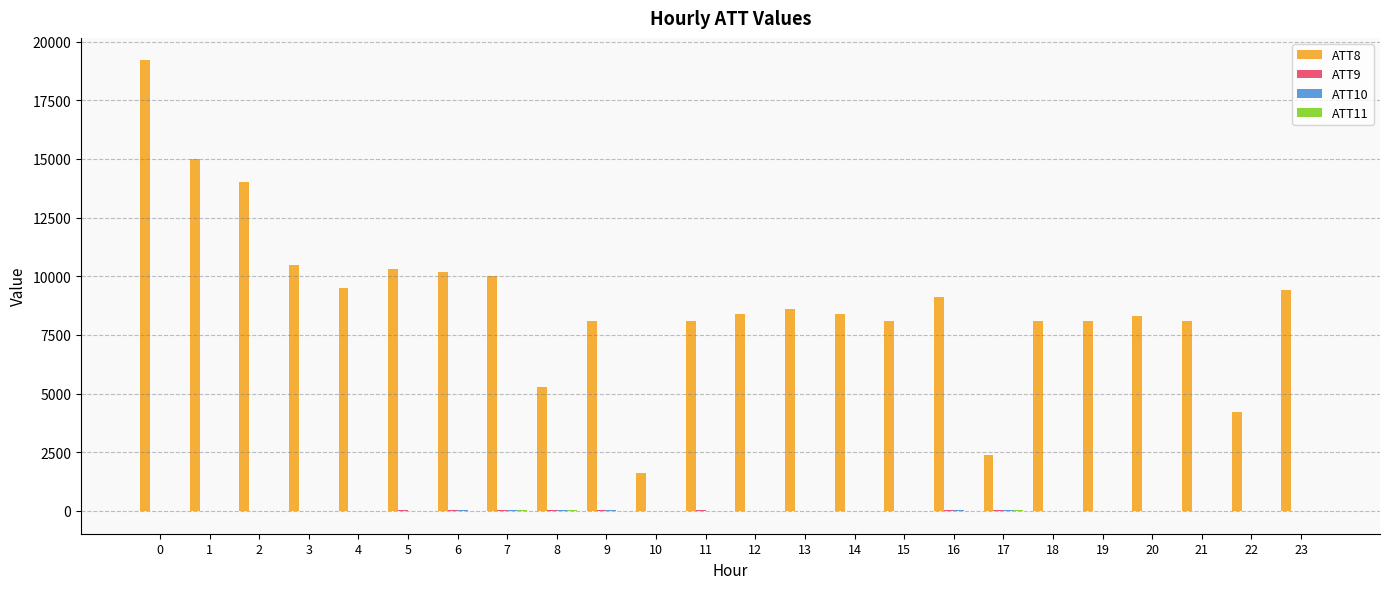

How many groups of bars are there?

24